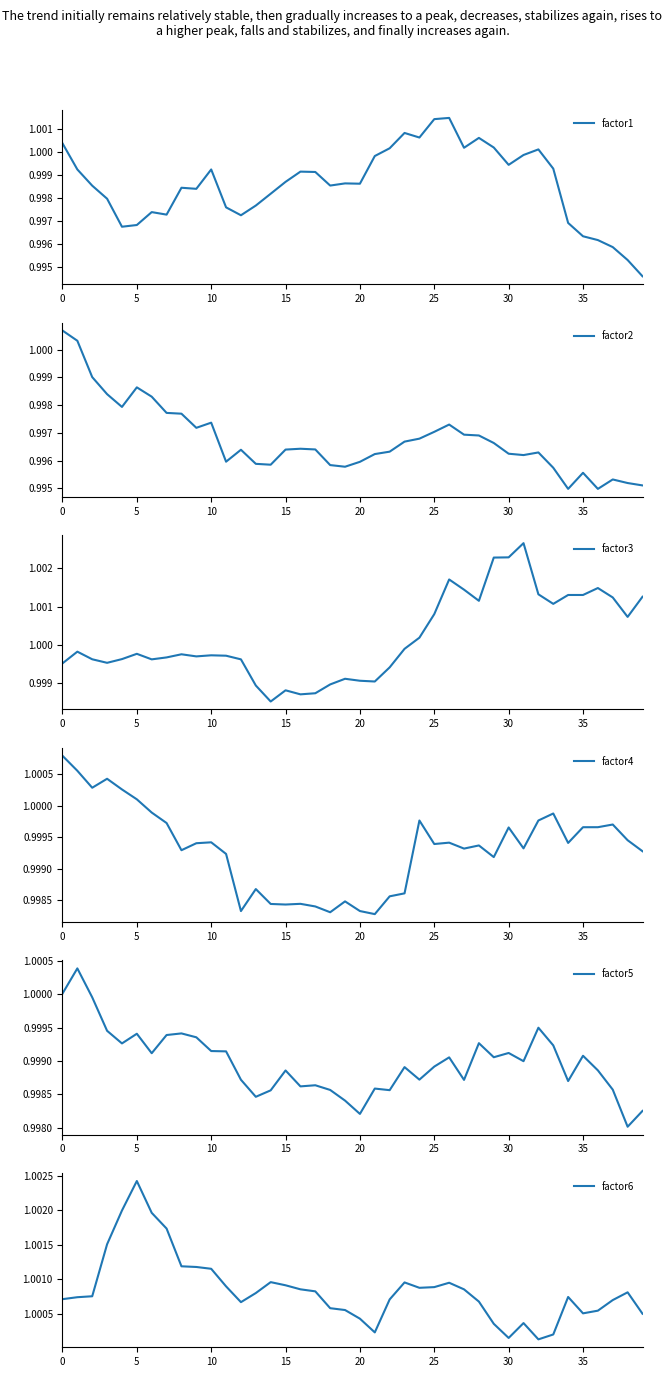

At which label does factor6 reach its peak?

5